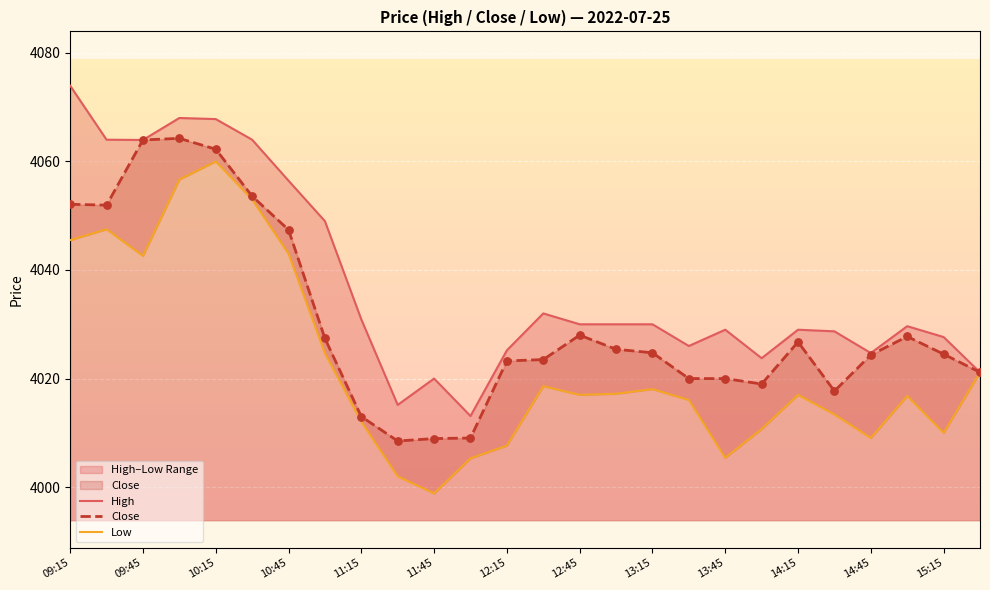

Which series has the largest Y range (max minus min)?

Low